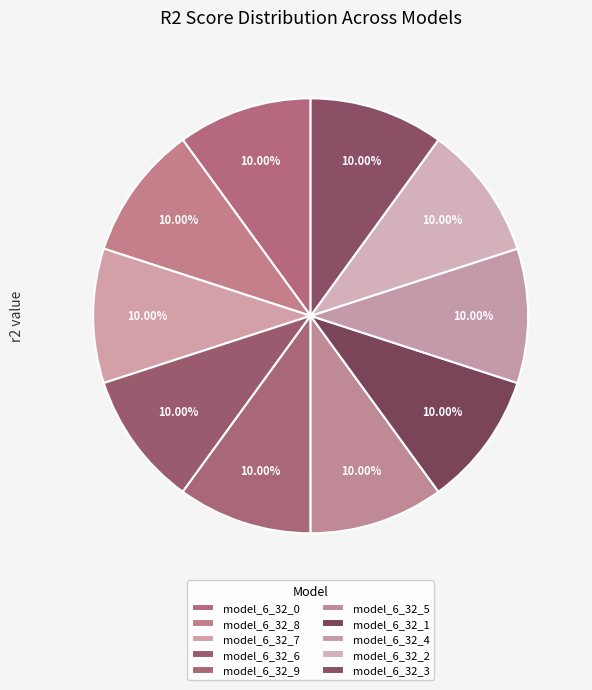

How many slices are in this pie chart?

10